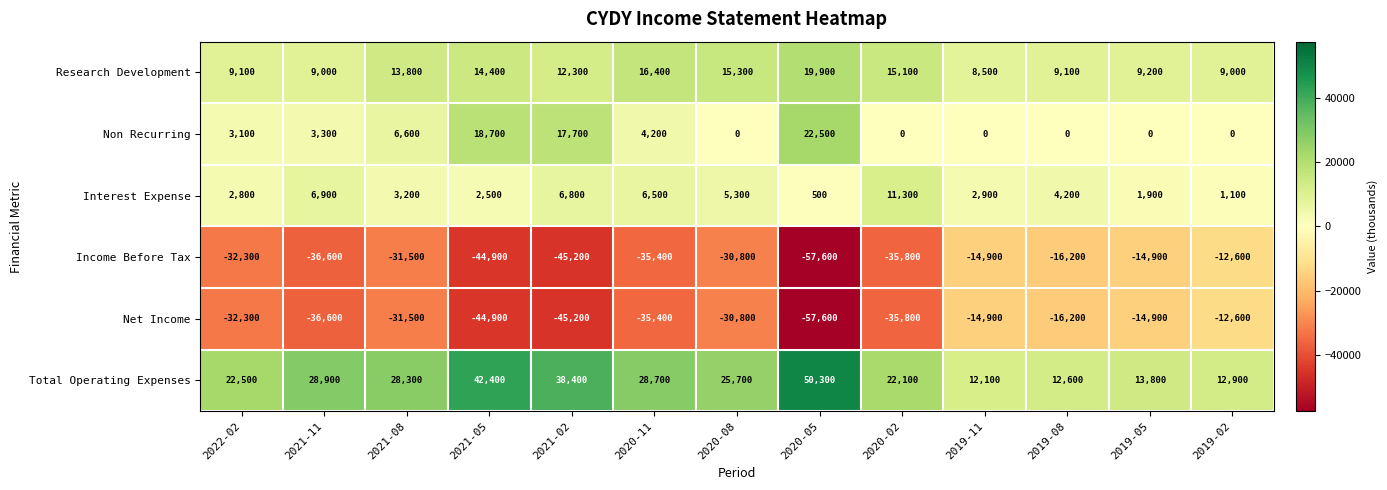

At which category is the sum across all series the highest?

2019-02